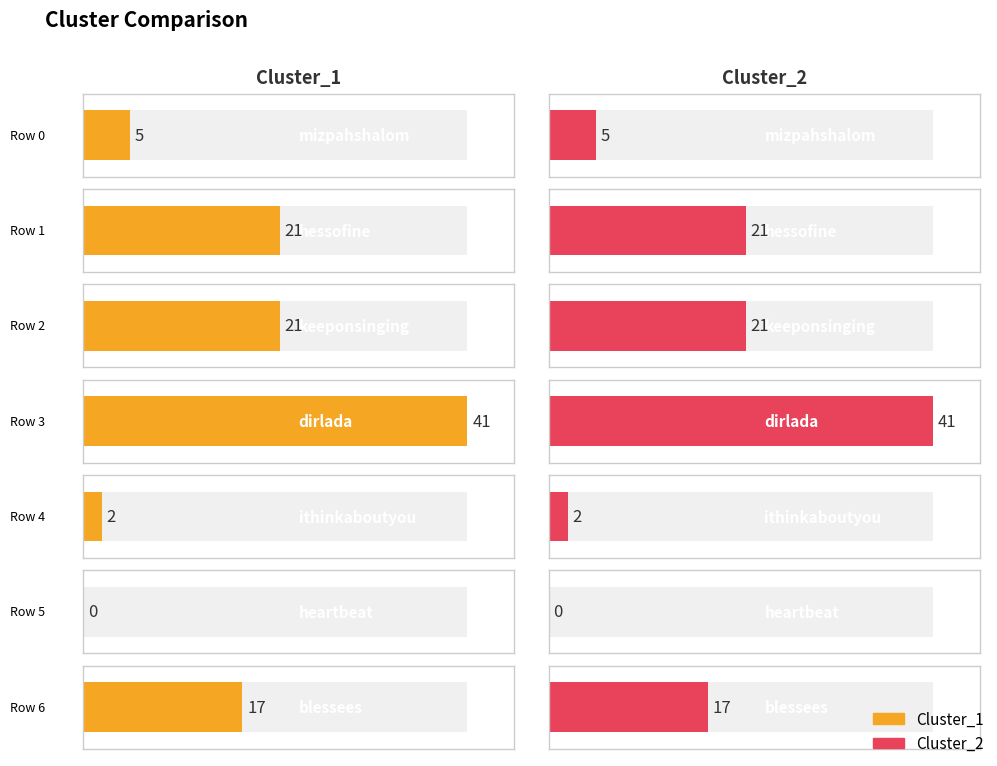

Where is Cluster_1 nearest to the value 20?

hessofine